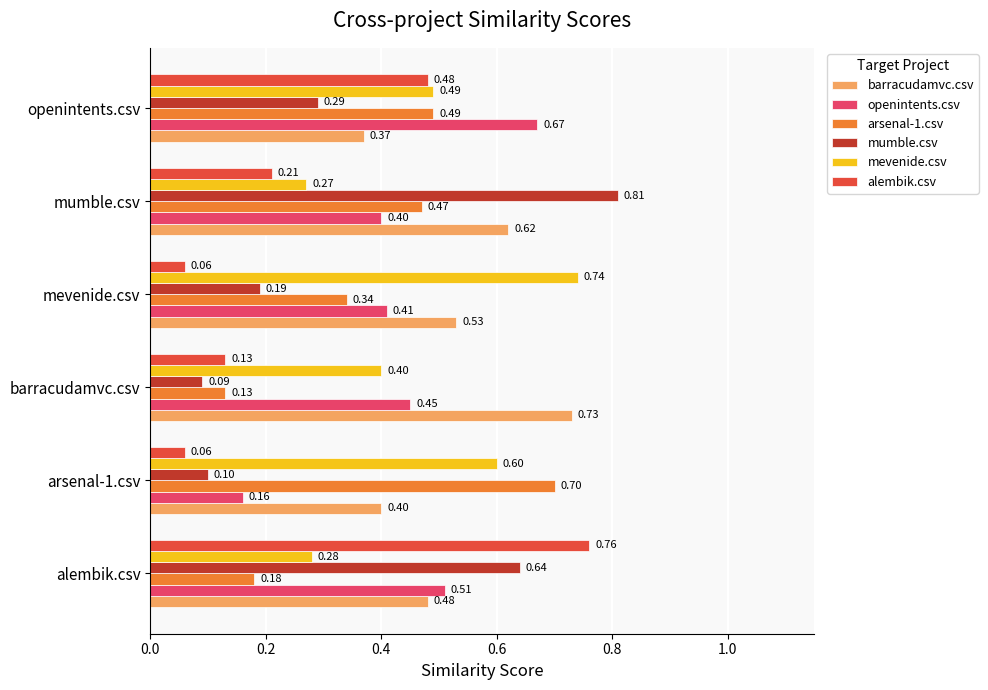

At which category is the sum across all series the highest?

alembik.csv